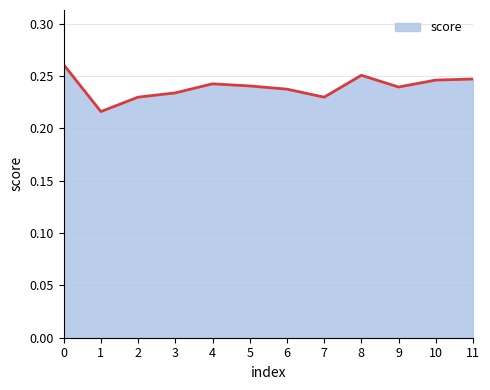

Count the number of data series in this chart.

1